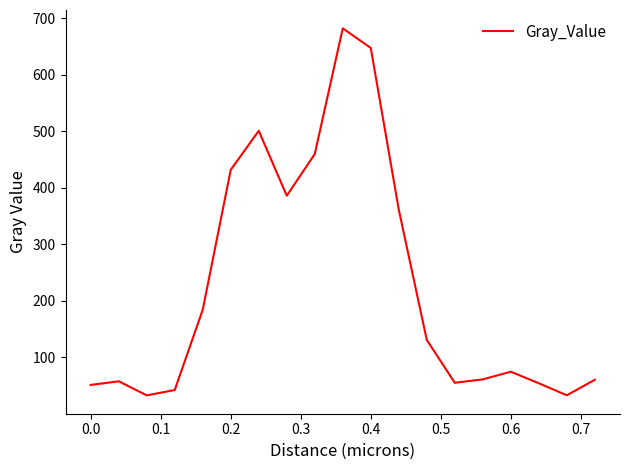

What is the minimum value shown in the chart?

32.5